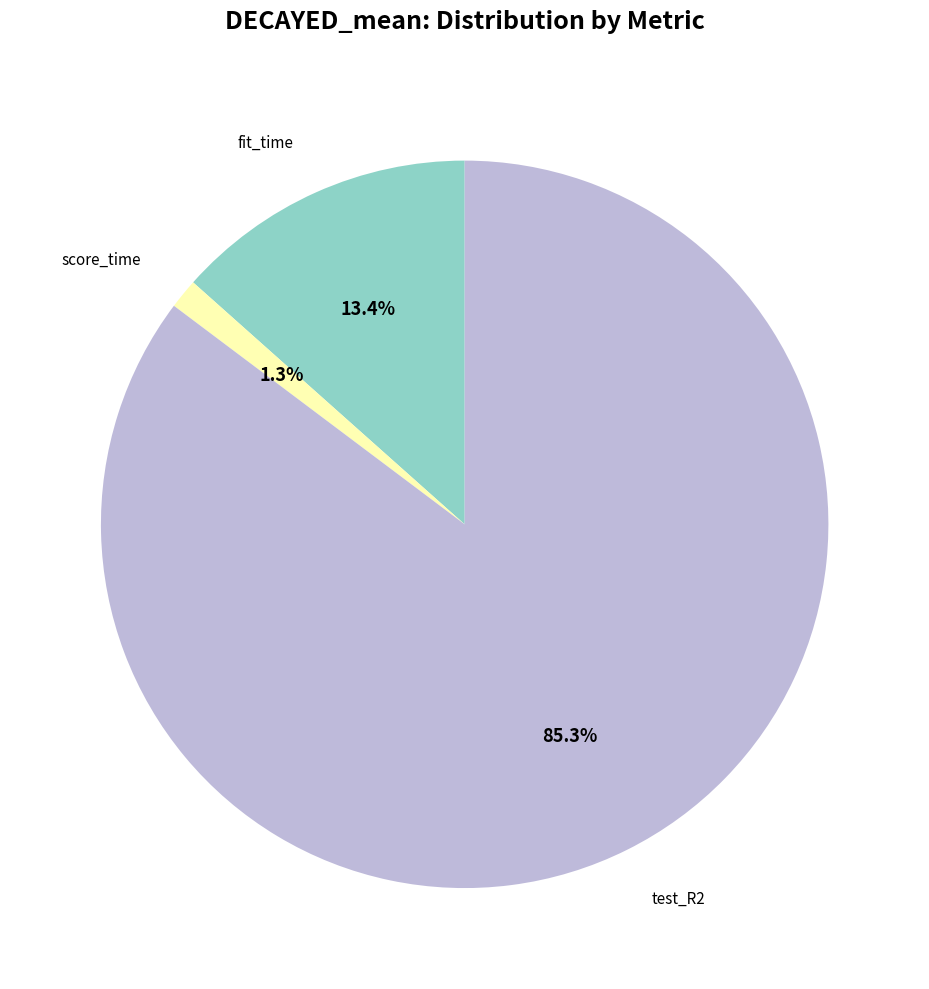

Is there a majority slice in this chart?

Yes